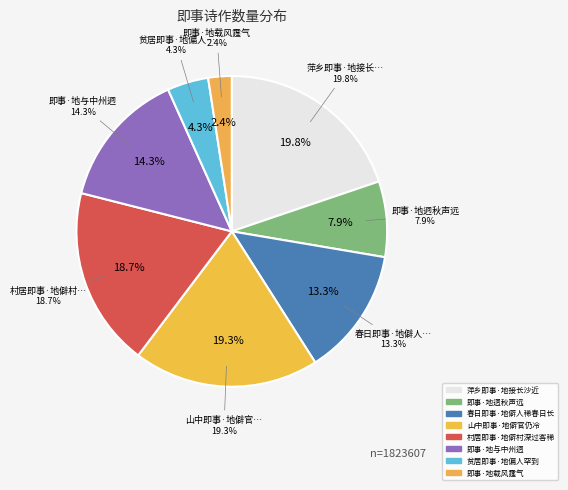

Is 村居即事·地僻村深过客稀 the majority of the pie?

No